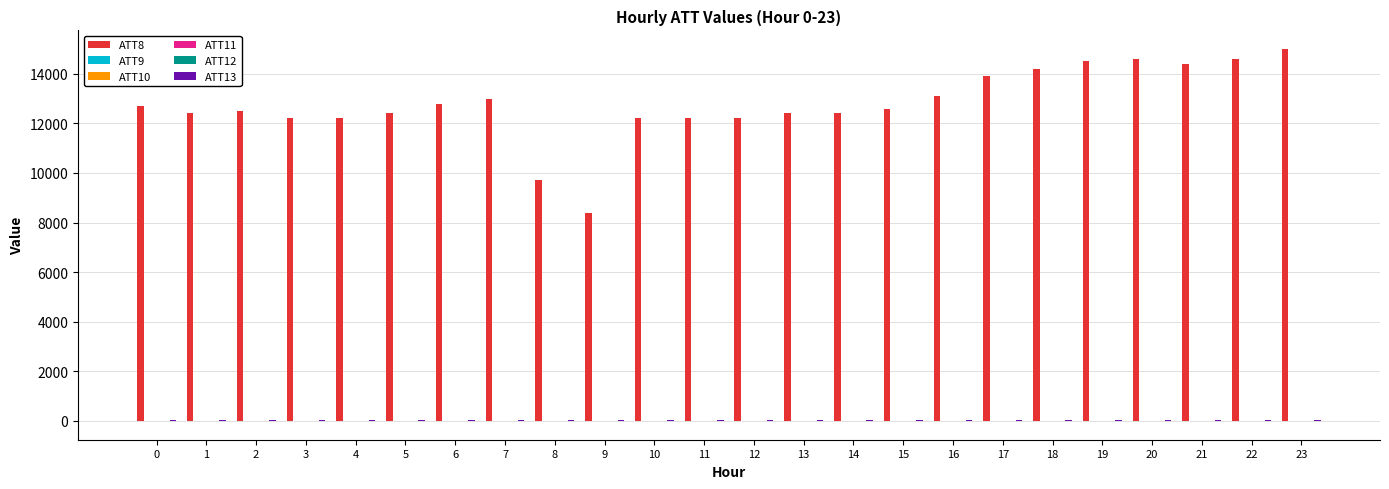

Which series has the largest total across all categories?

ATT8